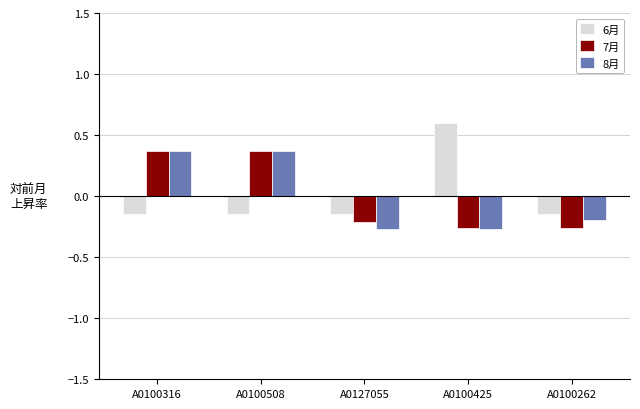

Which series changed the most between A0100508 and A0127055?

8月